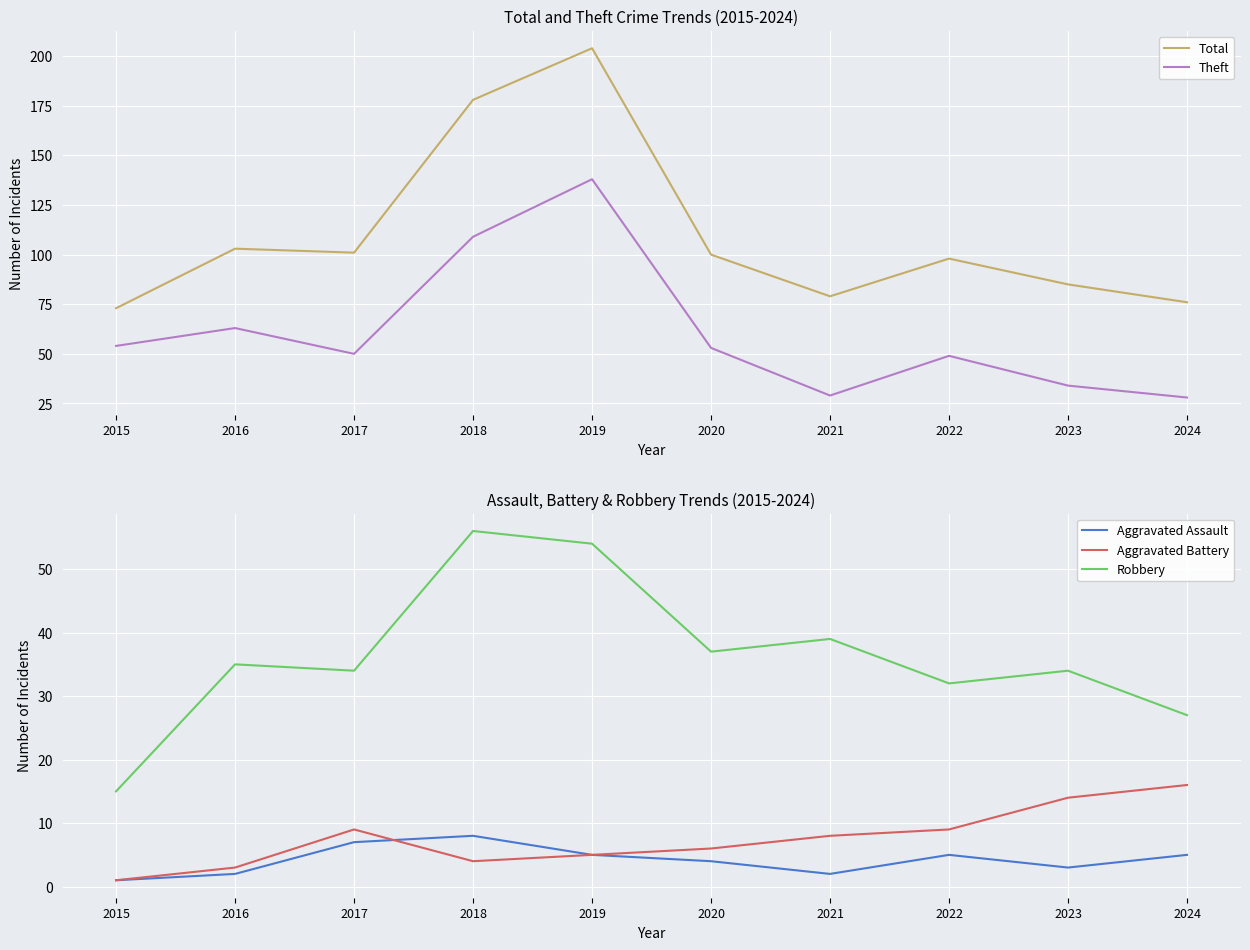

Which has a higher value, 2022 or 2024?

2022